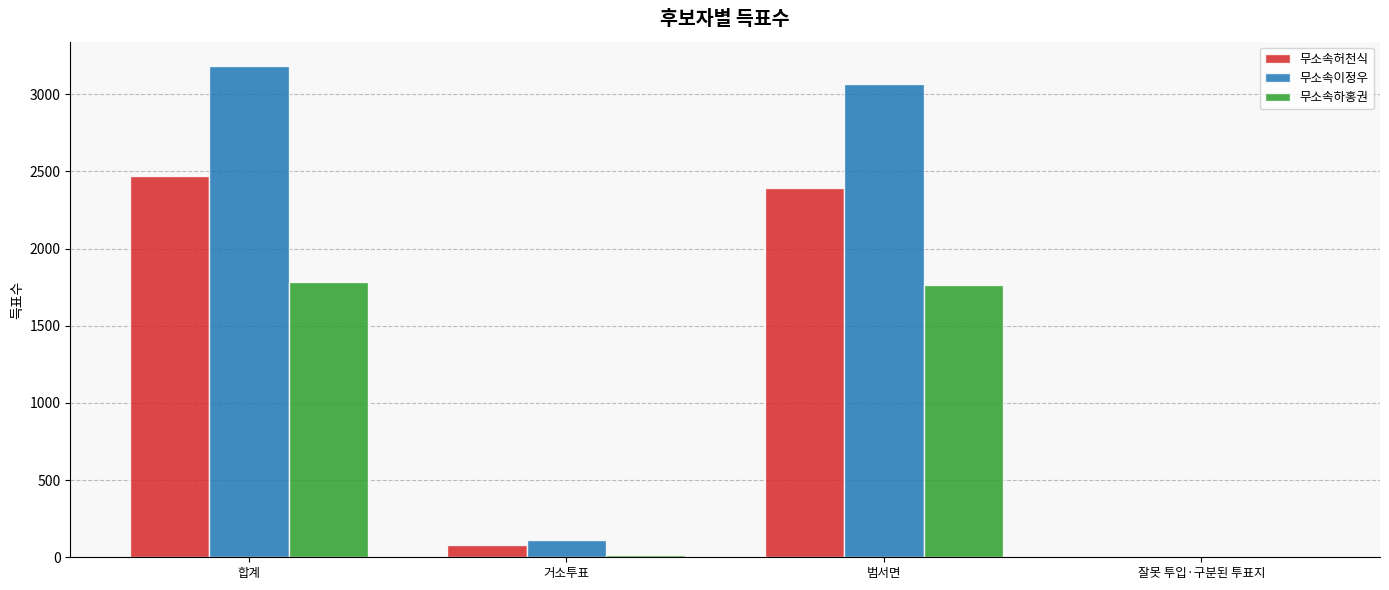

What is the sum of the 무소속허천식 values at 범서면 and 합계?

4868